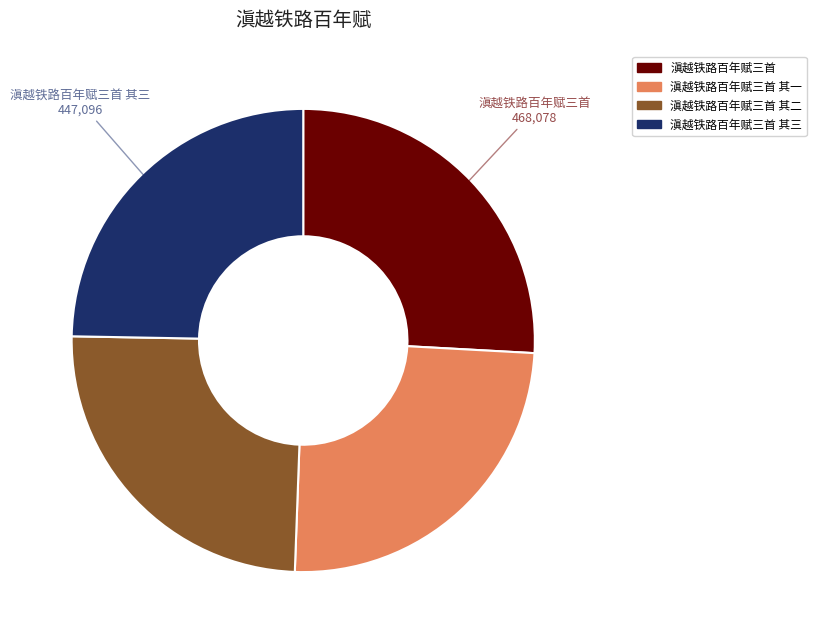

Is there any slice that represents more than half of the pie?

No